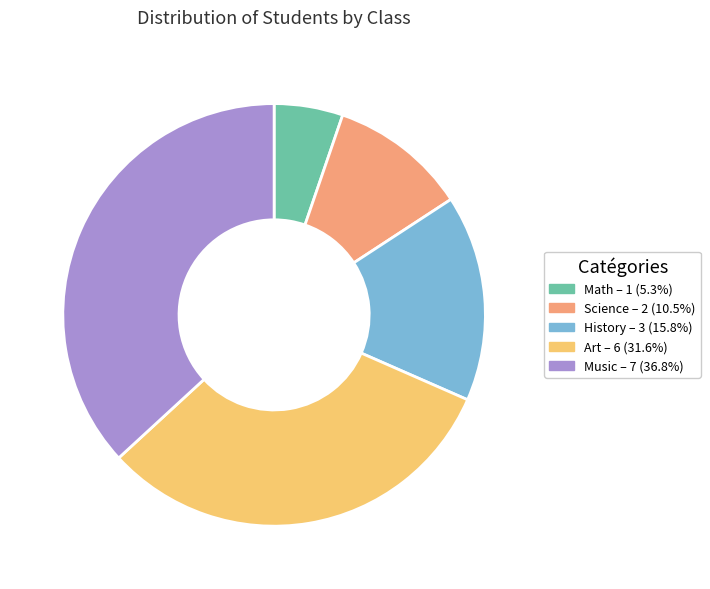

Combined, do Art and Math account for over 50%?

No